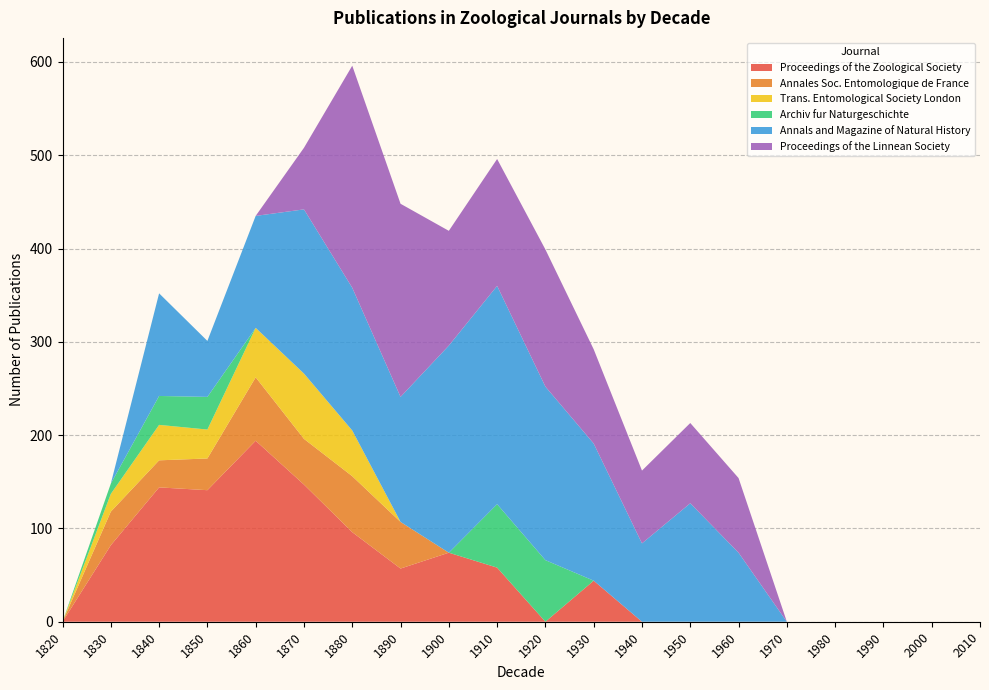

Reading left to right, transcribe all the data shown in this chart.

Proceedings of the Zoological Society: 0	82	144	141	194	147	96	57	74	58	0	44	0	0	0	0	0	0	0	0
Annales Soc. Entomologique de France: 0	36	29	34	68	49	60	50	0	0	0	0	0	0	0	0	0	0	0	0
Trans. Entomological Society London: 0	19	38	31	53	70	49	0	0	0	0	0	0	0	0	0	0	0	0	0
Archiv fur Naturgeschichte: 0	11	31	35	0	0	0	0	0	68	66	0	0	0	0	0	0	0	0	0
Annals and Magazine of Natural History: 0	0	110	60	120	176	153	134	222	234	186	147	84	127	74	0	0	0	0	0
Proceedings of the Linnean Society: 0	0	0	0	0	66	238	207	123	136	147	101	78	86	80	0	0	0	0	0